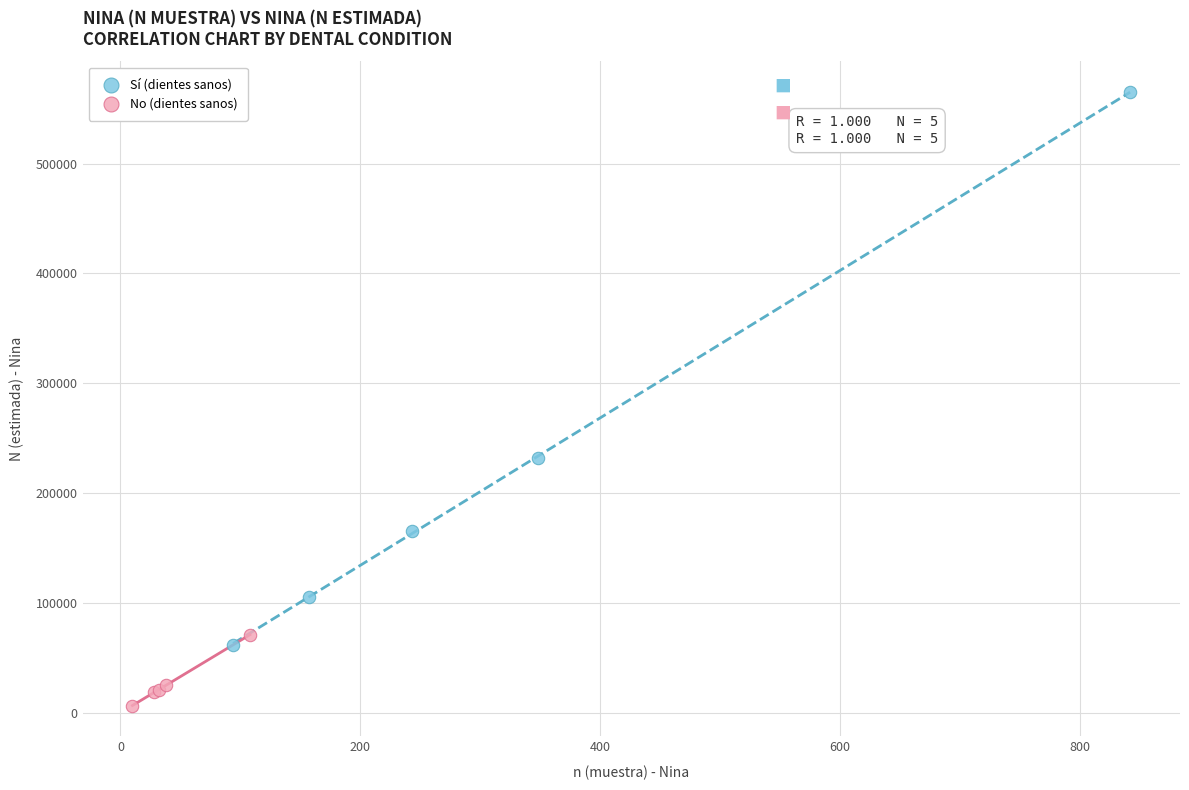

Which series has the largest Y range (max minus min)?

Sí (dientes sanos)